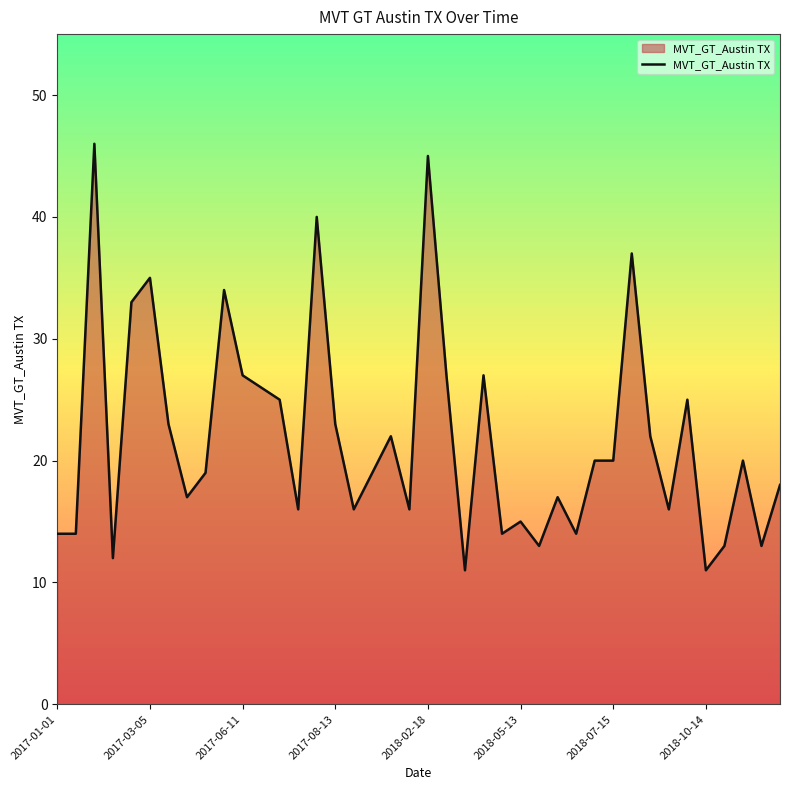

What is the smallest value displayed?

11